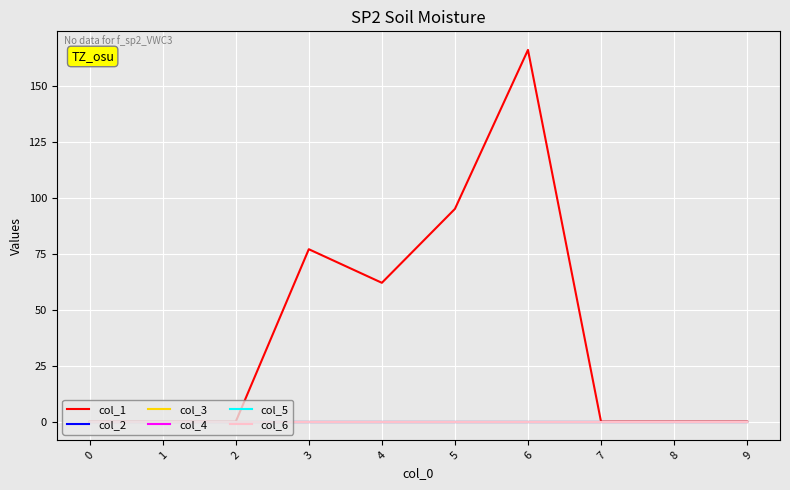

At which category is the sum across all series the highest?

6